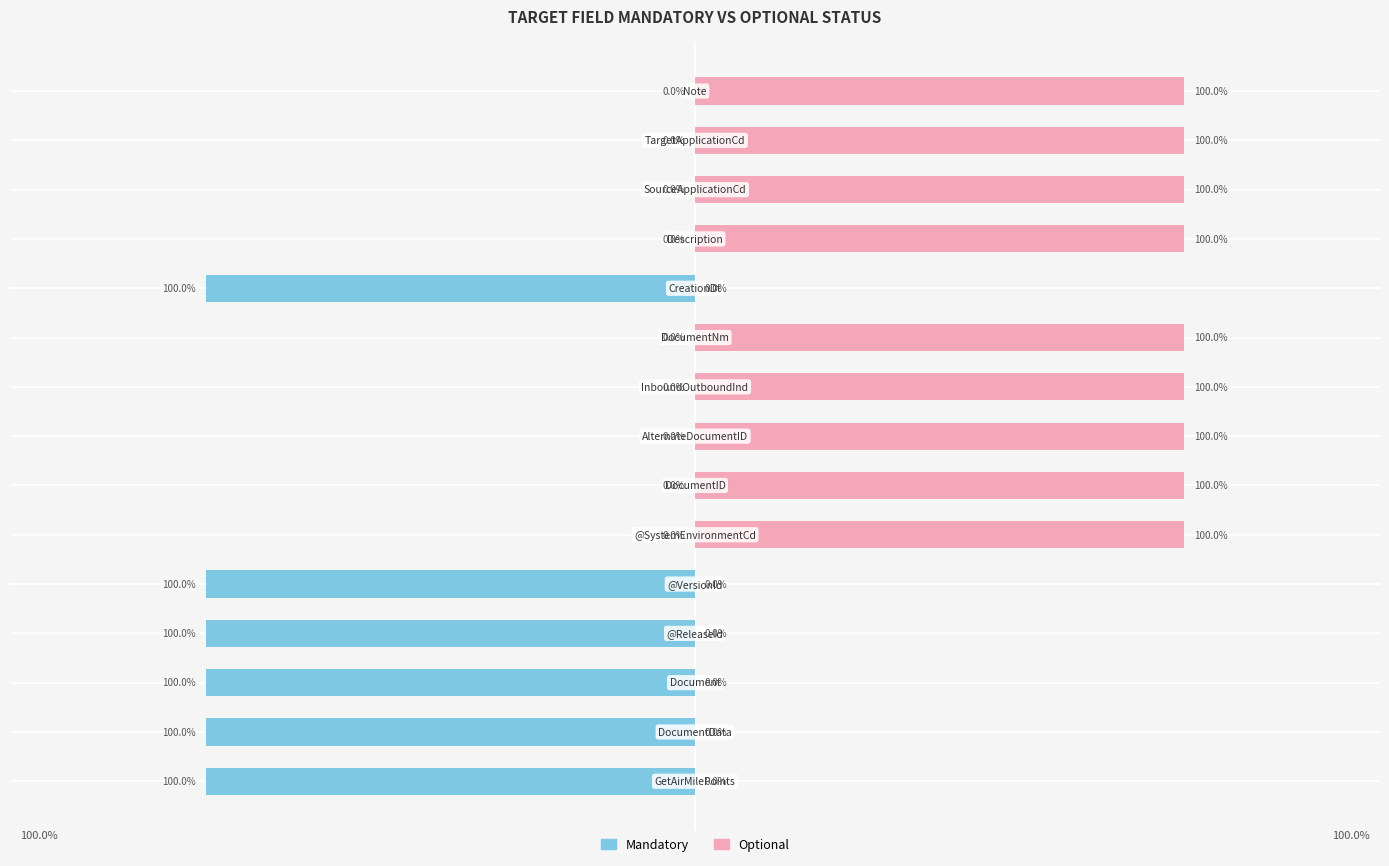

Which series has the widest spread of values?

Mandatory